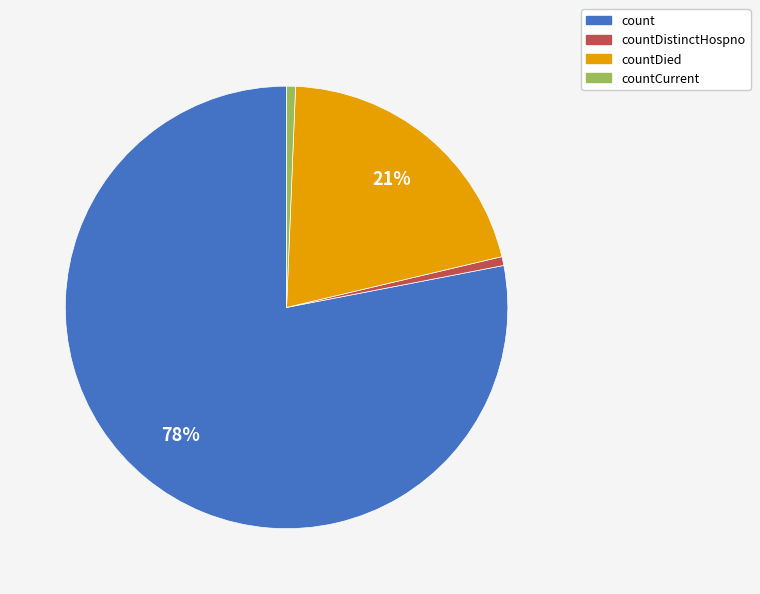

Is there any slice that represents more than half of the pie?

Yes